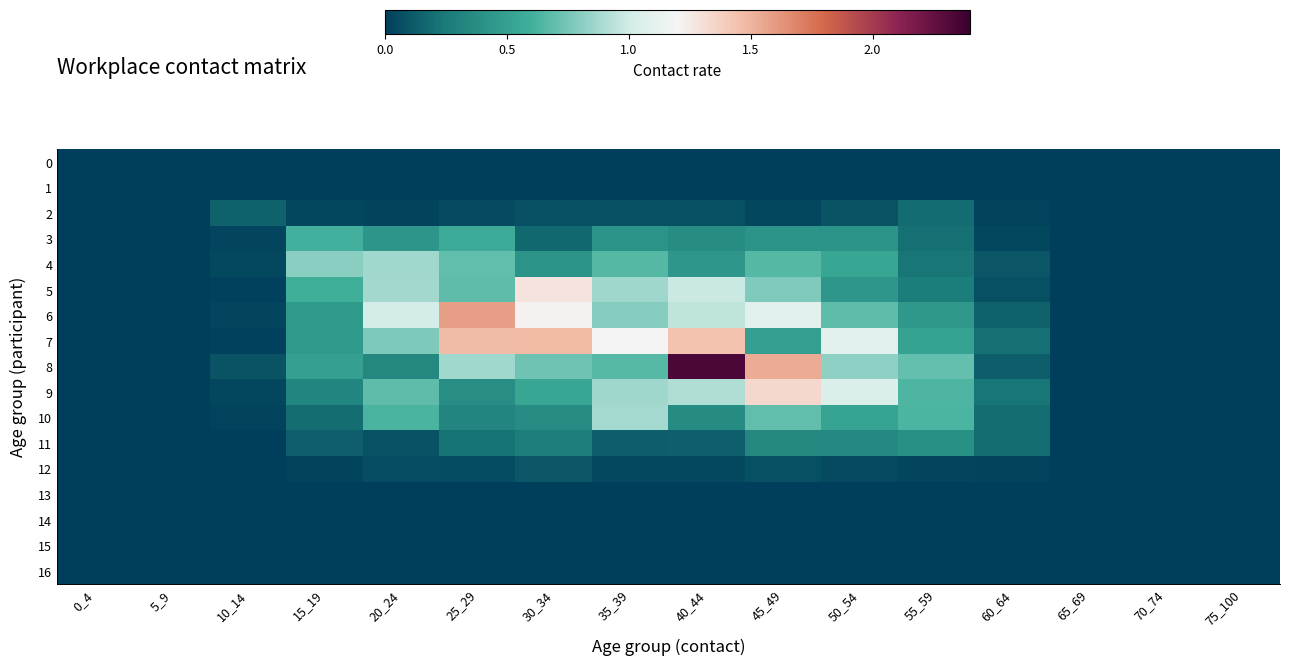

What is the spread (max minus min) of values at 40_44?

2.3